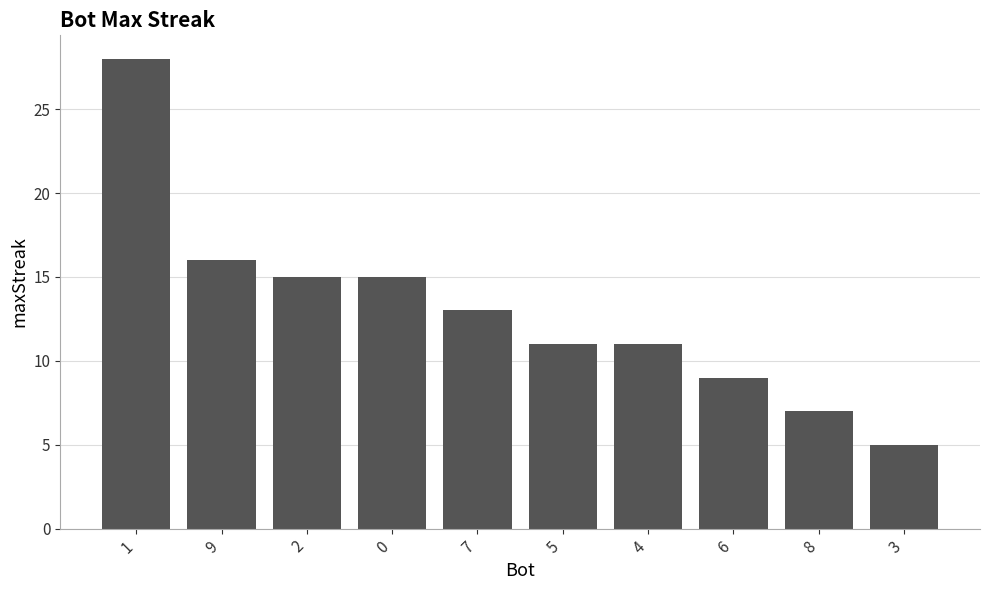

Where is the data nearest to the value 16?

9